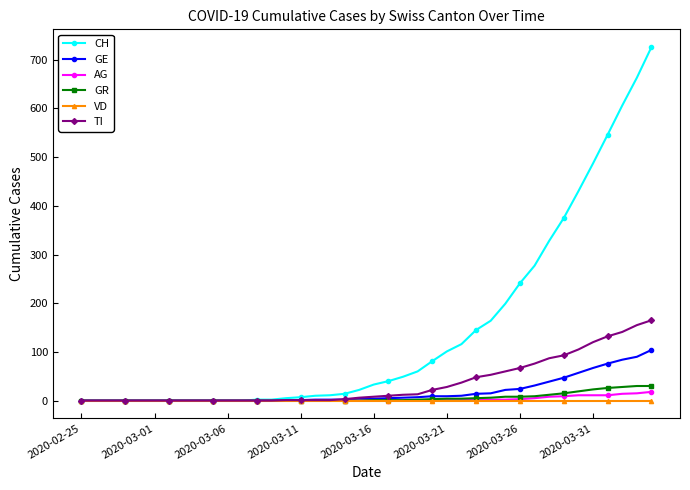

Which series has the largest total across all categories?

CH